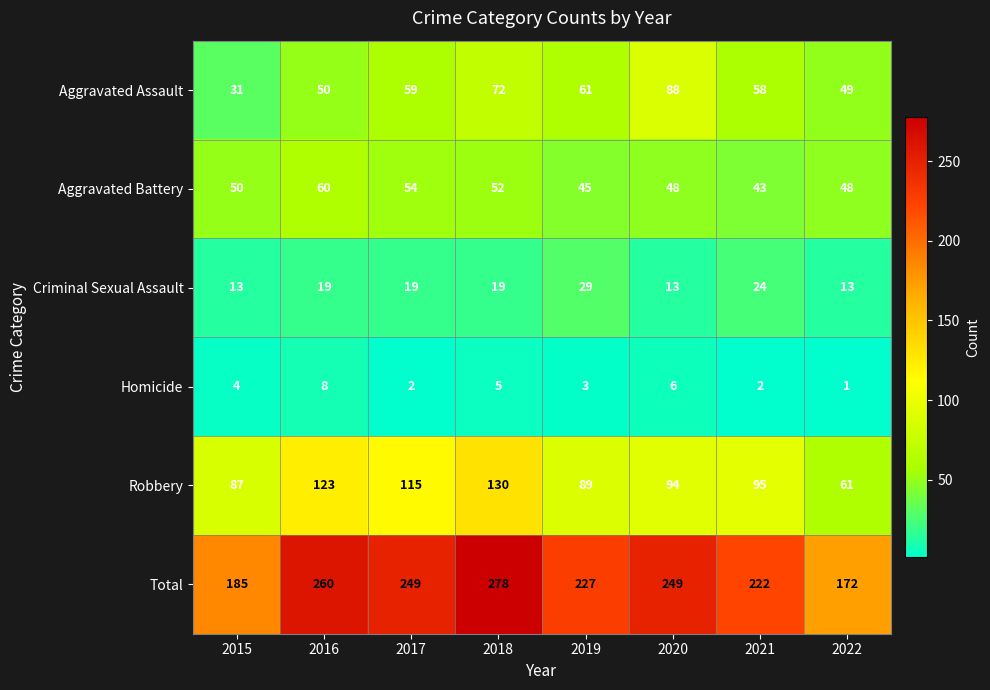

Which category has the lowest value in the Robbery series?

2022